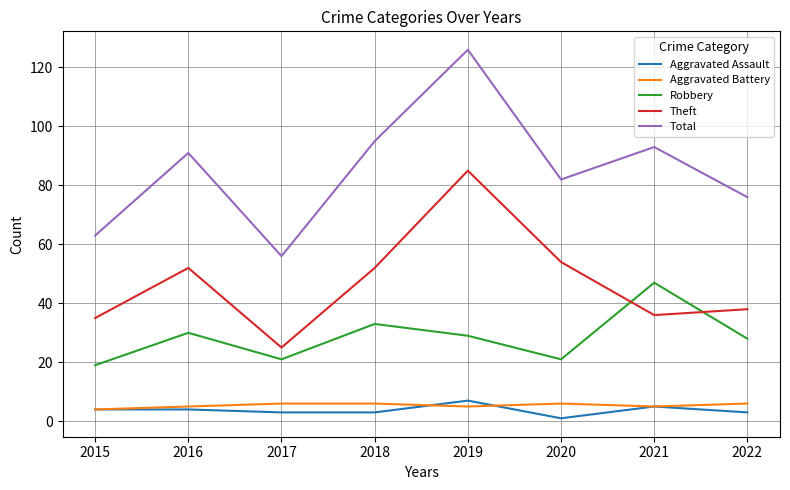

What is the approximate value of Aggravated Battery at 2022?

6